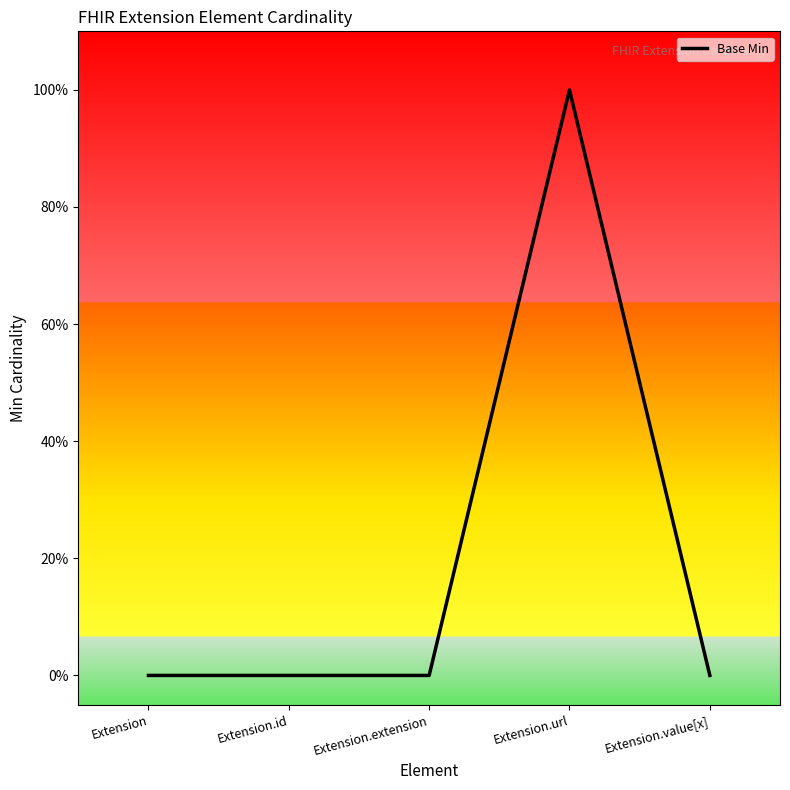

Does the chart display data point markers on the line(s)?

No